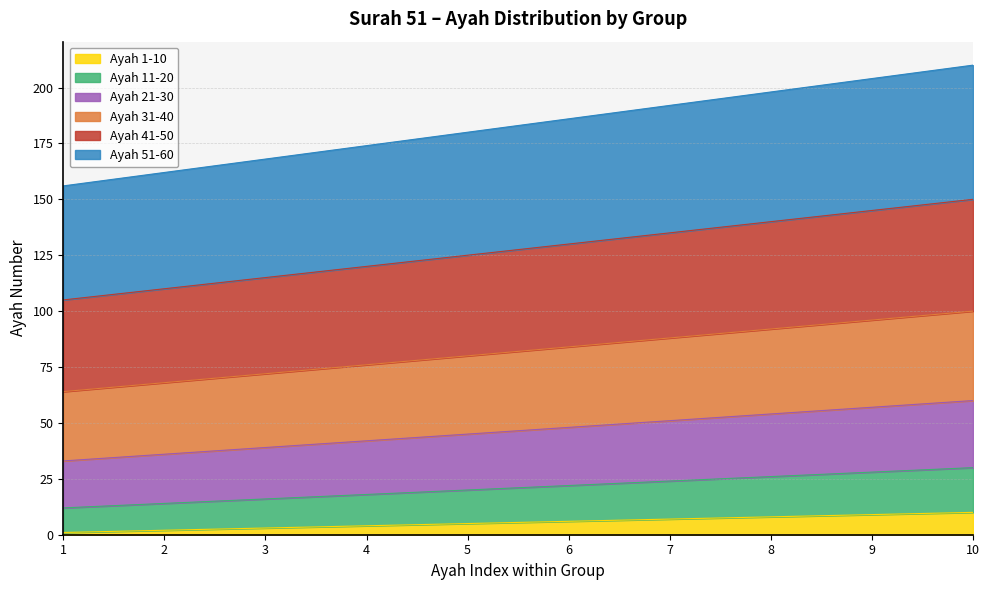

Is it true that Ayah 1-10 equals 4 at 6?

False